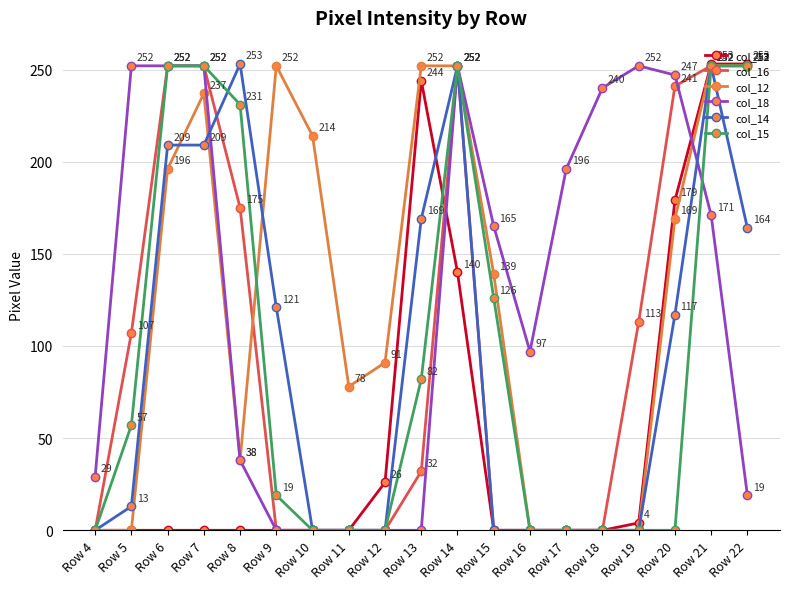

Between Row 9 and Row 22, which series saw the biggest shift?

col_13